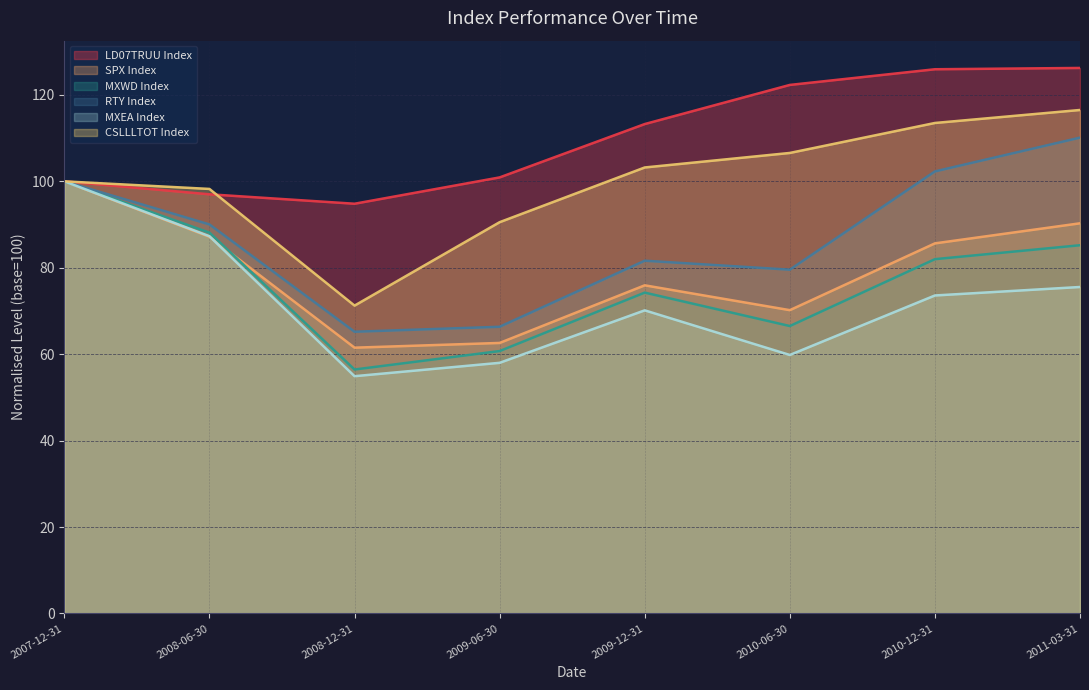

Which series has the largest range (max minus min)?

CSLLLTOT Index